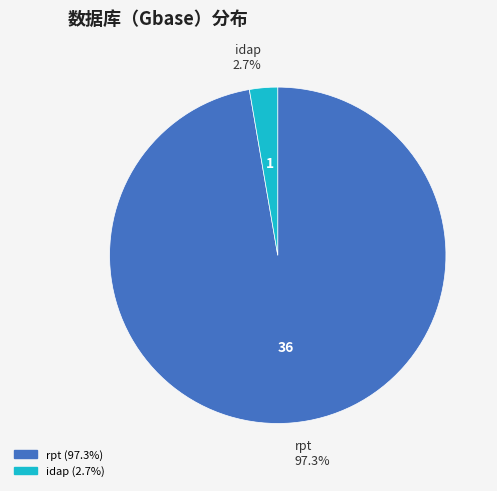

Does any single category account for the majority?

Yes